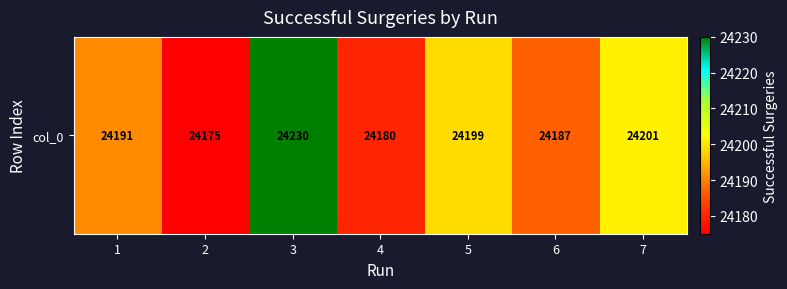

What is the greatest value displayed?

24230